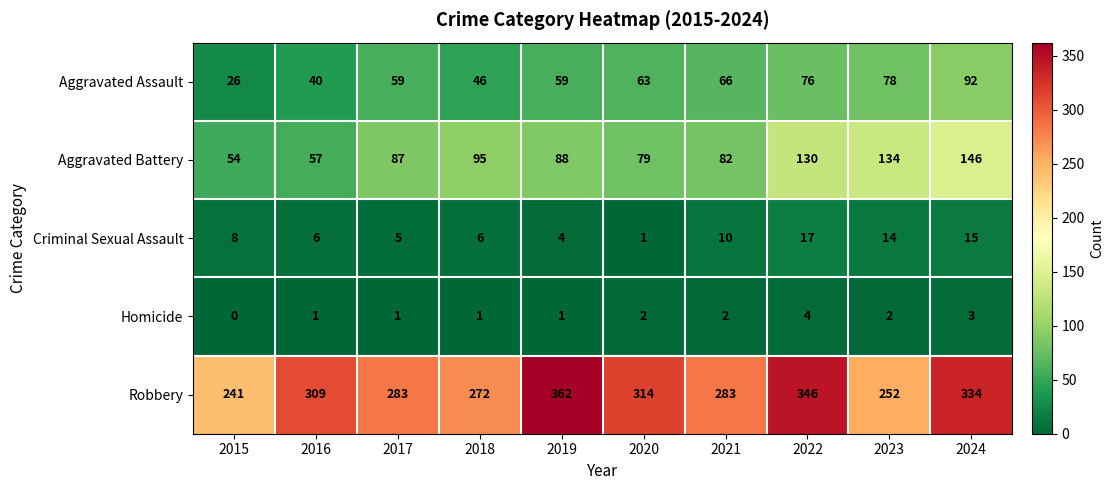

At which label is Criminal Sexual Assault closest to 9?

2015